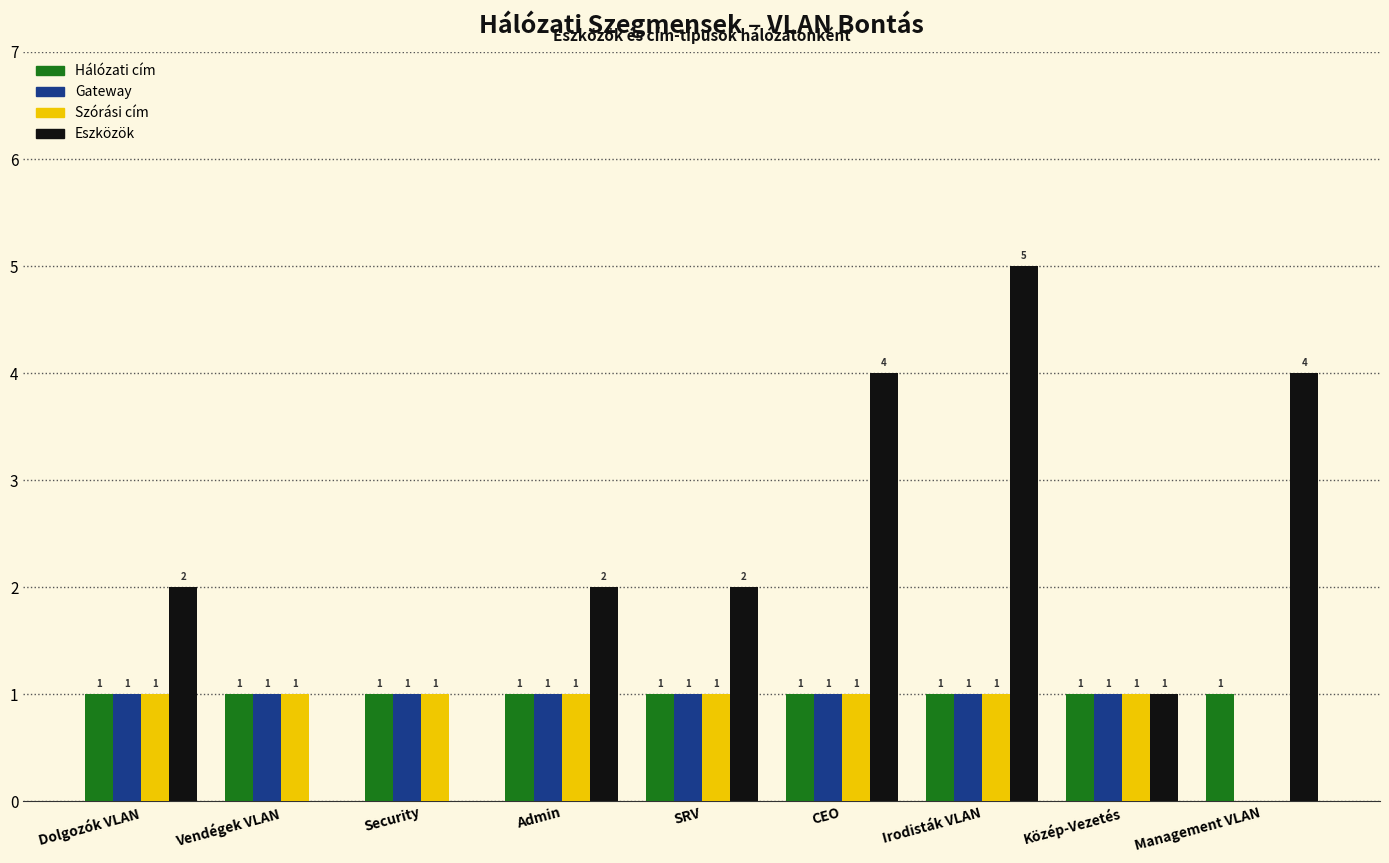

At which category is the sum across all series the highest?

Irodisták VLAN